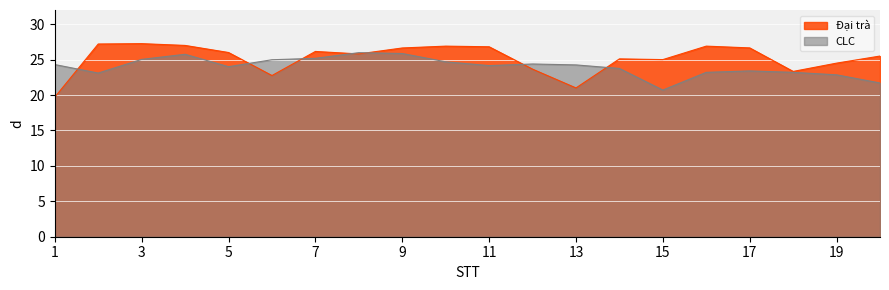

Rank the categories by CLC value from highest to lowest.

8, 9, 4, 7, 3, 6, 10, 12, 1, 13, 11, 5, 14, 17, 16, 18, 2, 19, 20, 15